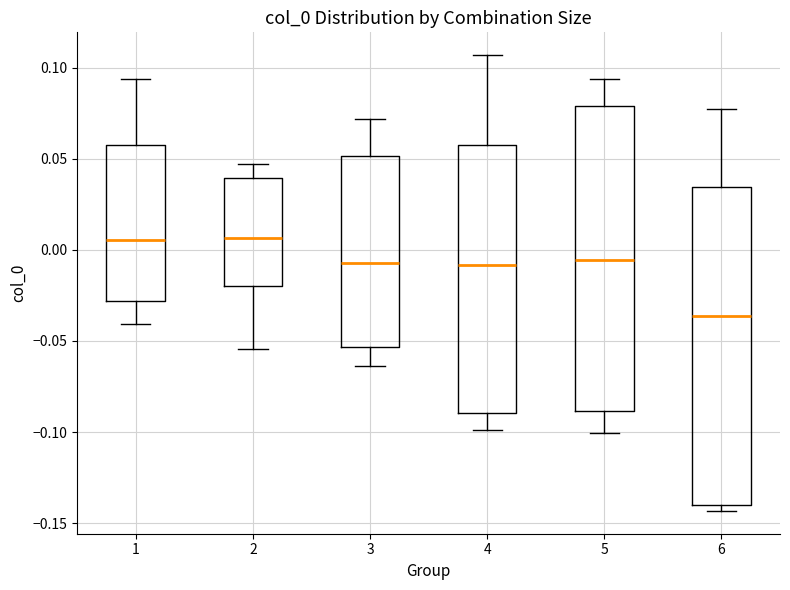

Reading left to right, read every box against the y-axis: the position of its median line, the range the box covers, and the ends of its whiskers. The values are not printed on the chart, so give them approximately, as read against the axis.

1: median 0.005, box -0.030 to 0.055, whiskers -0.040 to 0.095
2: median 0.005, box -0.020 to 0.040, whiskers -0.055 to 0.045
3: median -0.005, box -0.055 to 0.050, whiskers -0.065 to 0.070
4: median -0.010, box -0.090 to 0.060, whiskers -0.100 to 0.105
5: median -0.005, box -0.090 to 0.080, whiskers -0.100 to 0.095
6: median -0.035, box -0.140 to 0.035, whiskers -0.145 to 0.075